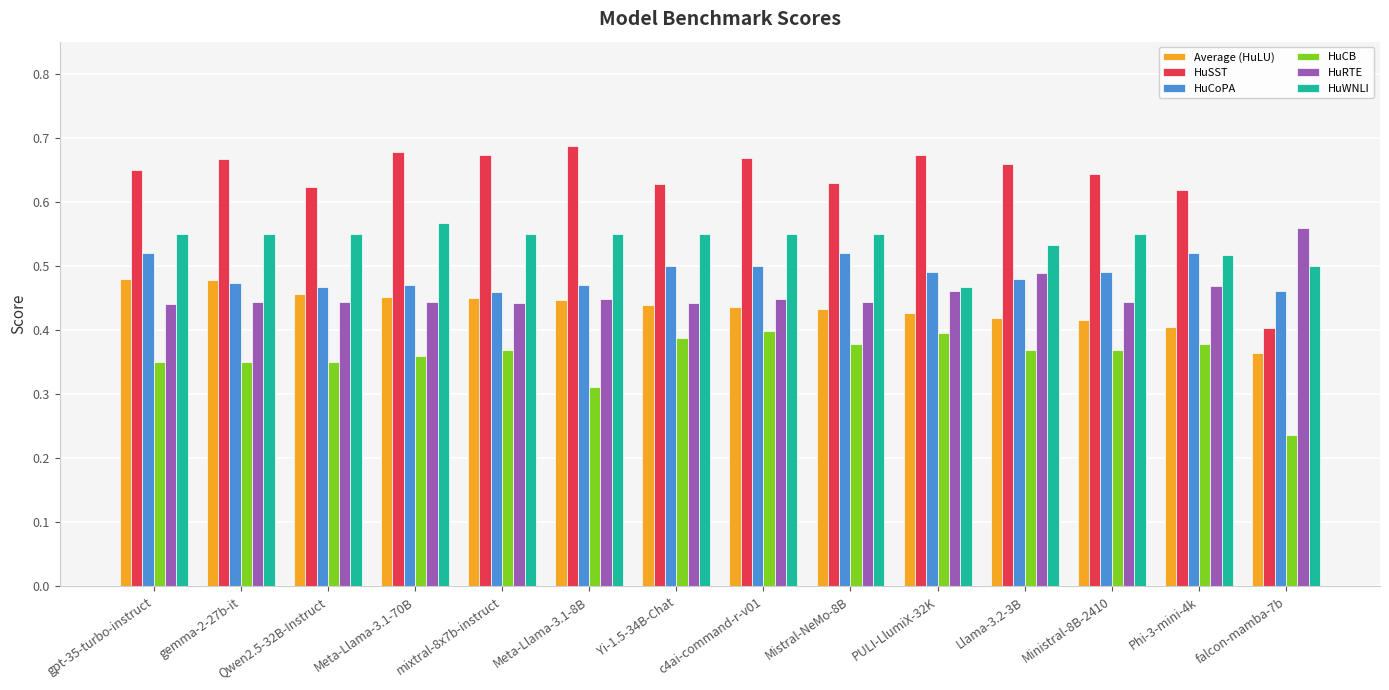

True or false: HuCB has a value of 0.1 at mixtral-8x7b-instruct.

False